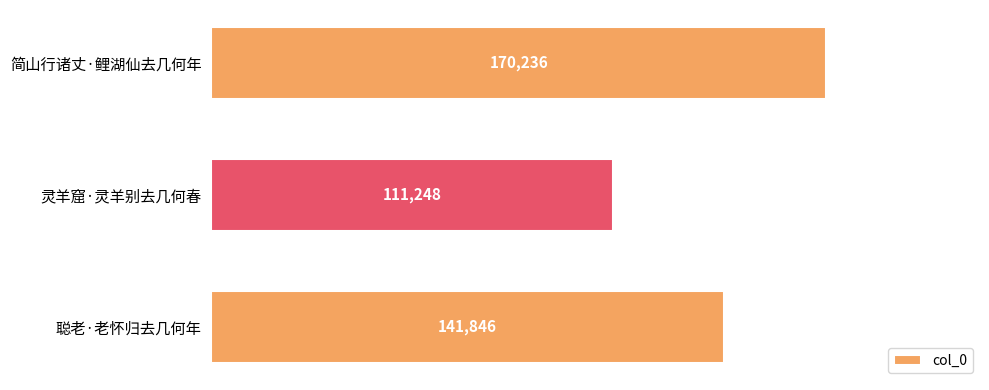

Is it true that the value at 聪老·老怀归去几何年 is 76251?

False